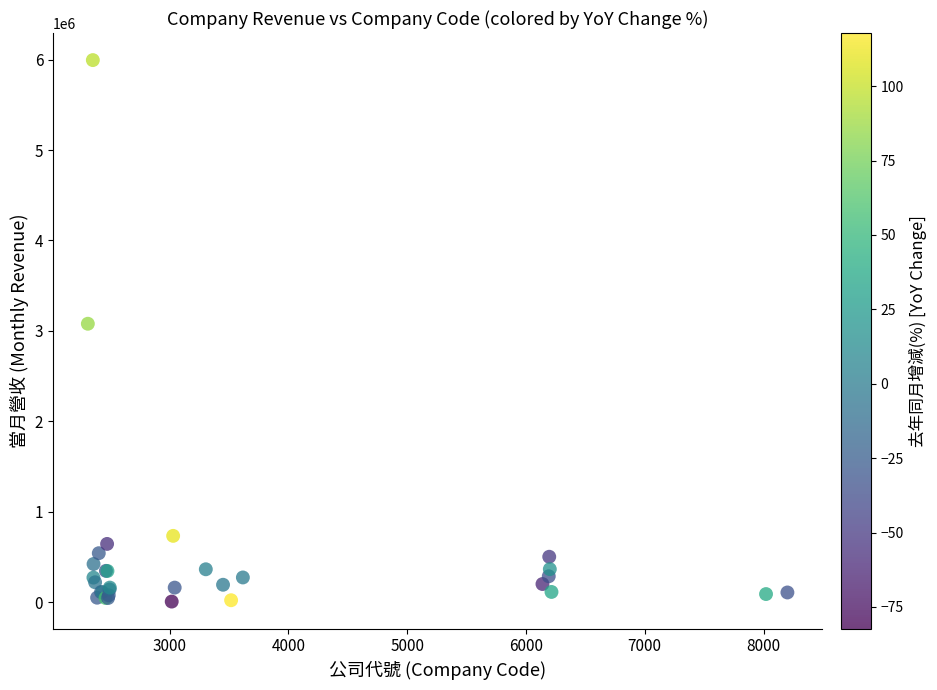

What Y value in the scatter plot is closest to 3001386?

3079732